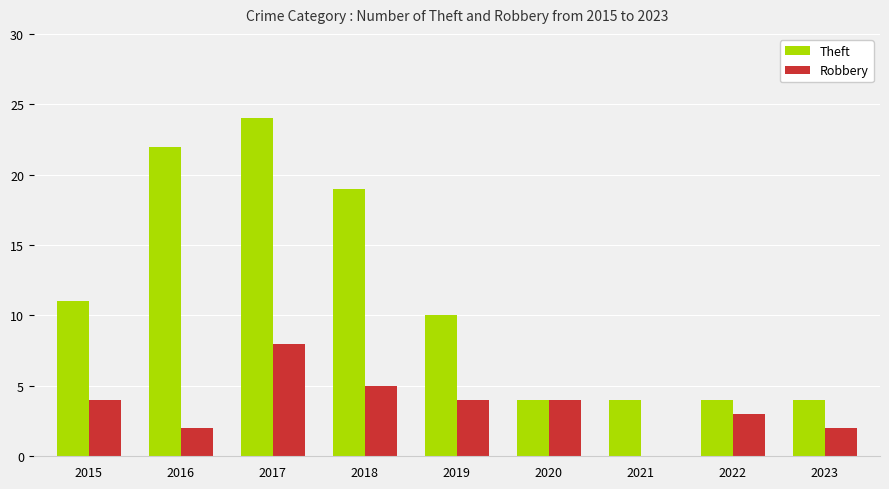

True or false: Robbery has a value of 2 at 2016.

True